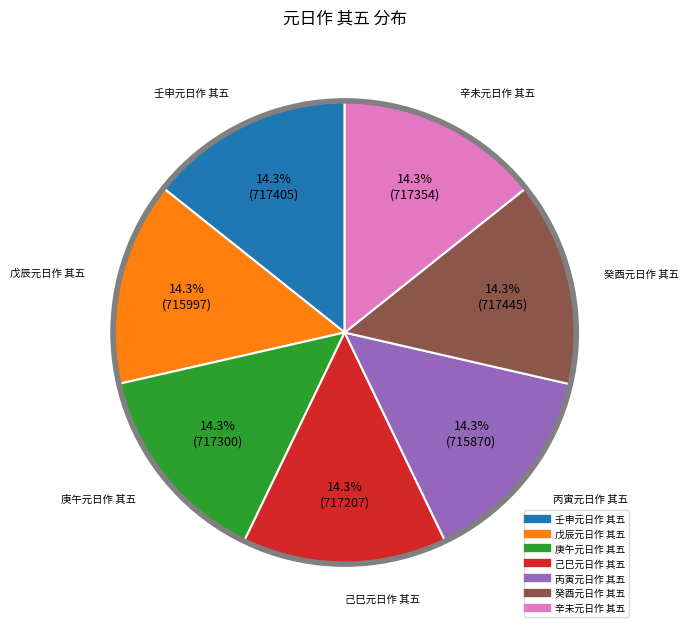

How many segments does this pie chart have?

7